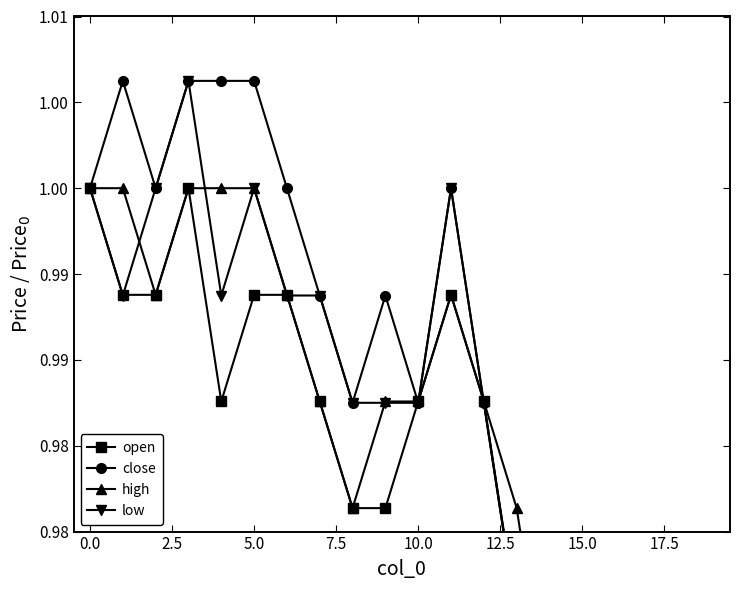

What are all the series names shown in the legend?

open, close, high, low